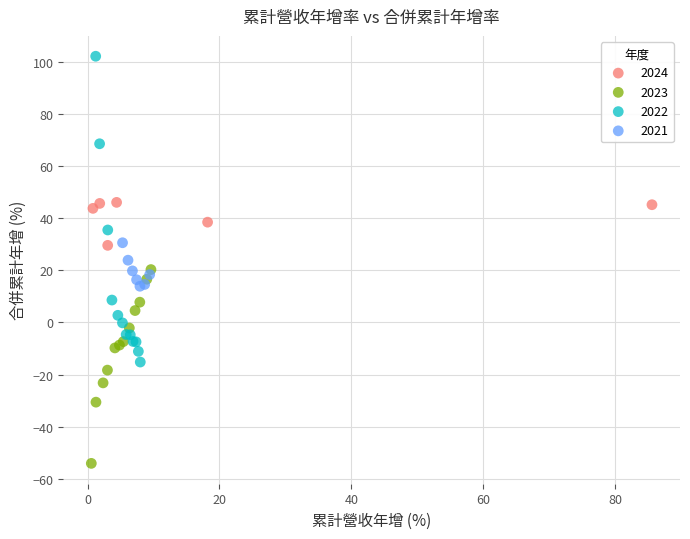

Which series has the largest Y range (max minus min)?

2022